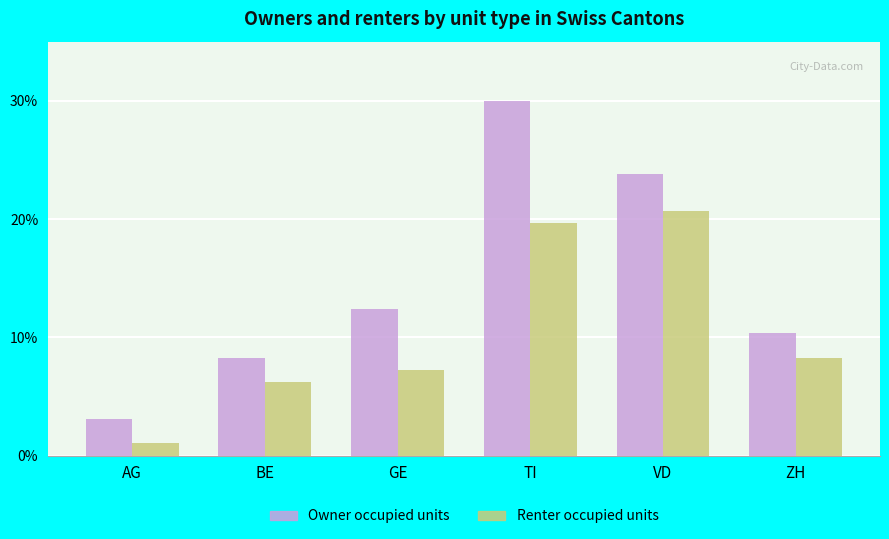

How many groups of bars are there?

6